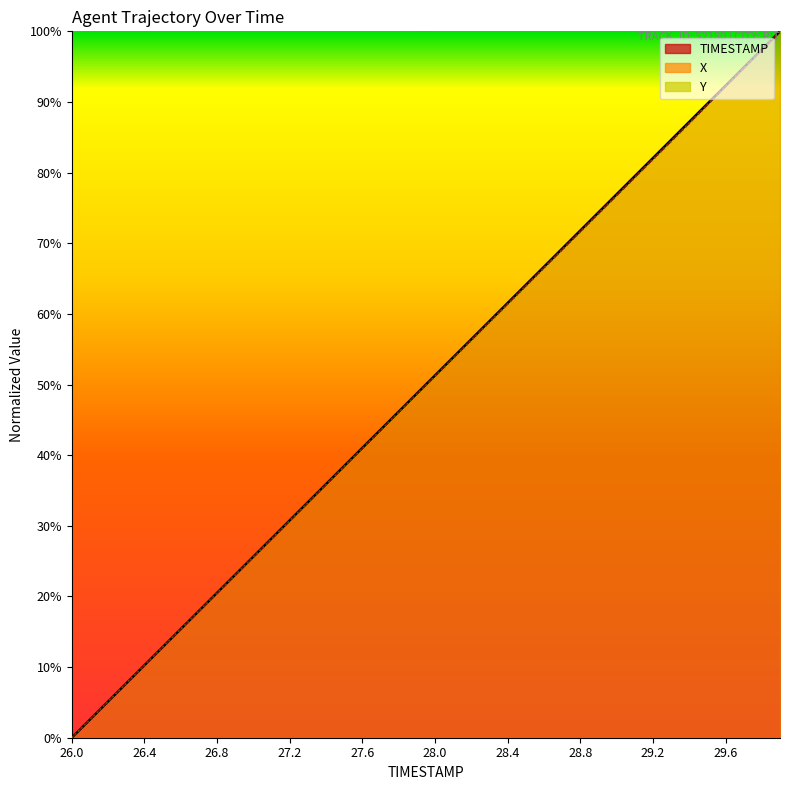

Where does the X series first go above 51?

28.0